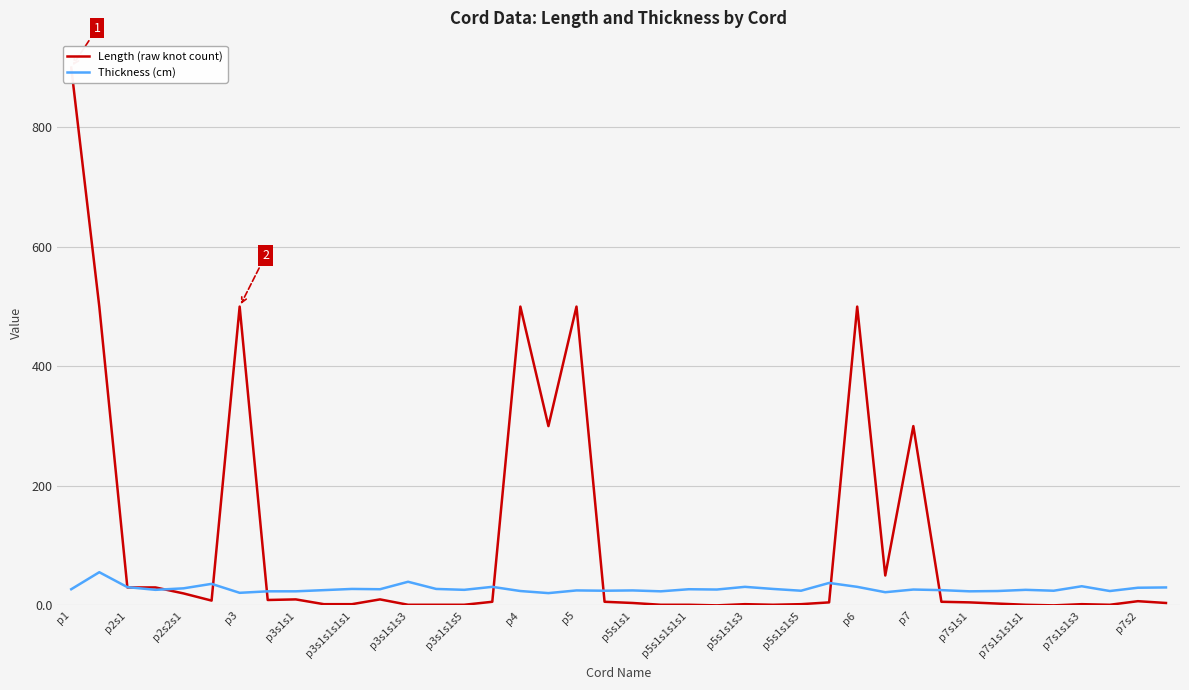

Does the chart display data point markers on the line(s)?

No